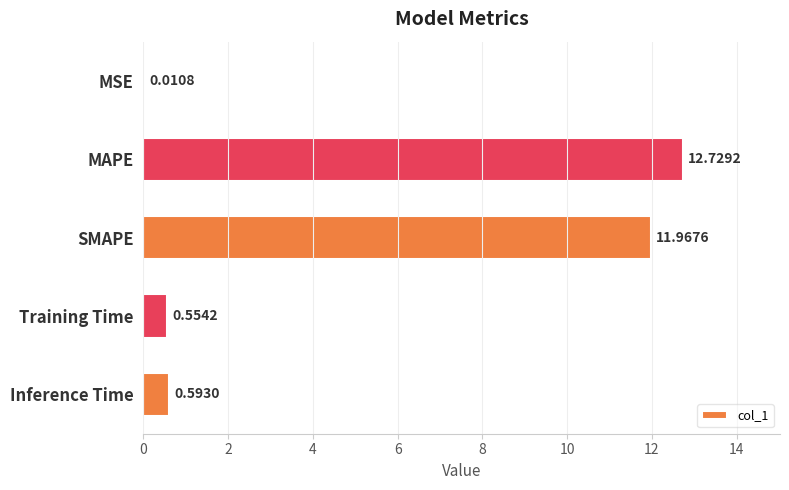

Which label corresponds to the largest value in the chart?

MAPE